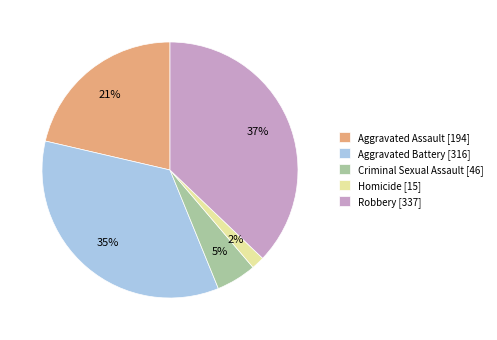

Is the sum of Aggravated Battery and Criminal Sexual Assault greater than half?

No